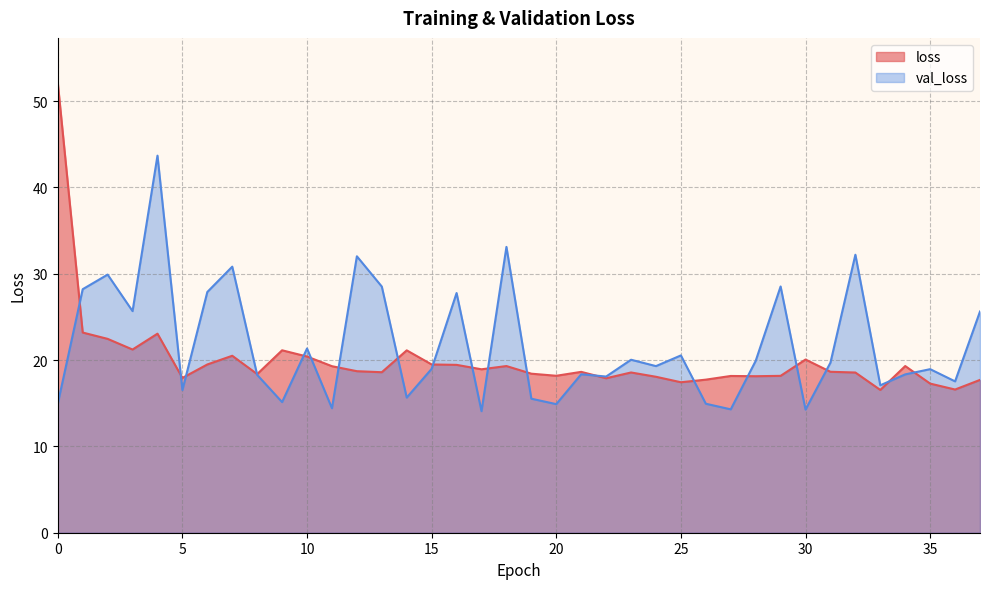

Which series has the largest total across all categories?

val_loss